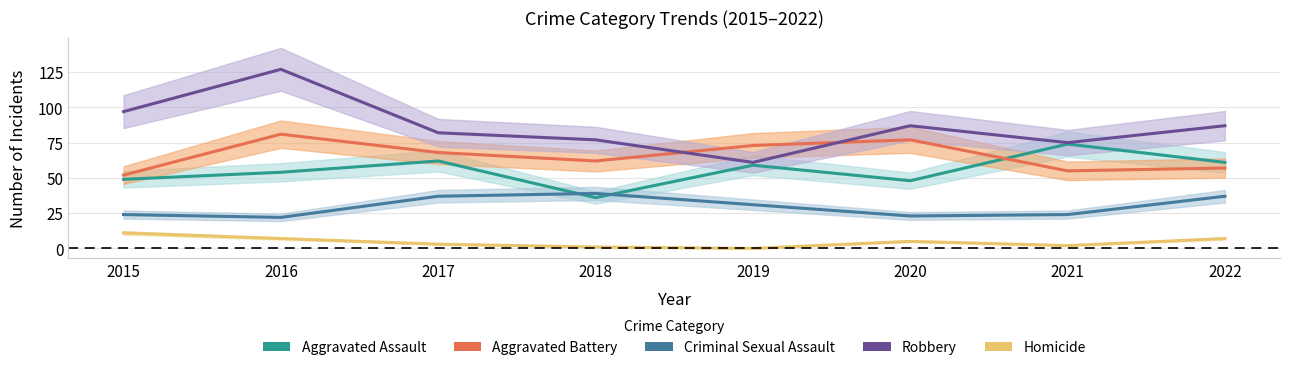

What is the total value across all series at 2017?

252